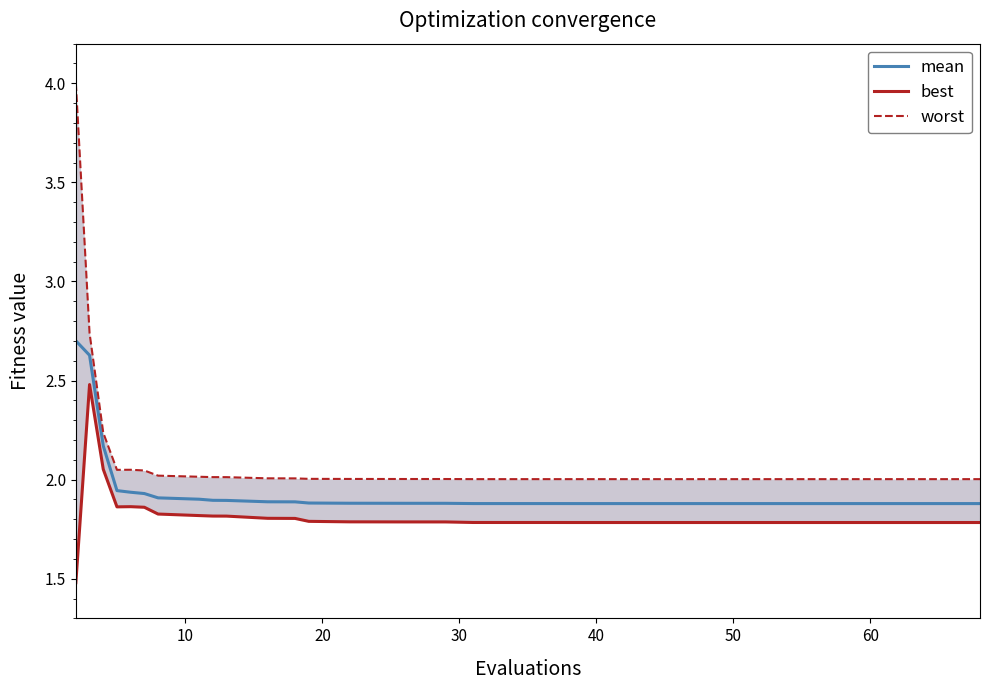

The mean series shows 2.5 at 34. True or false?

False